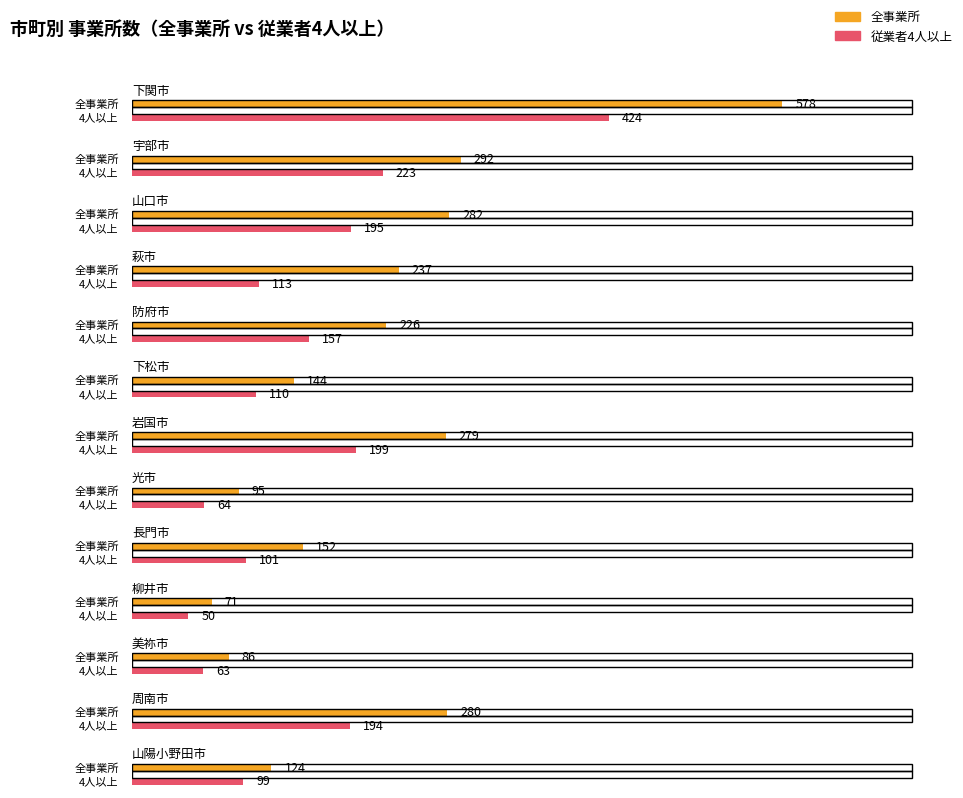

True or false: 事業所数(従業者4人以上) has a value of 286 at 下関市.

False